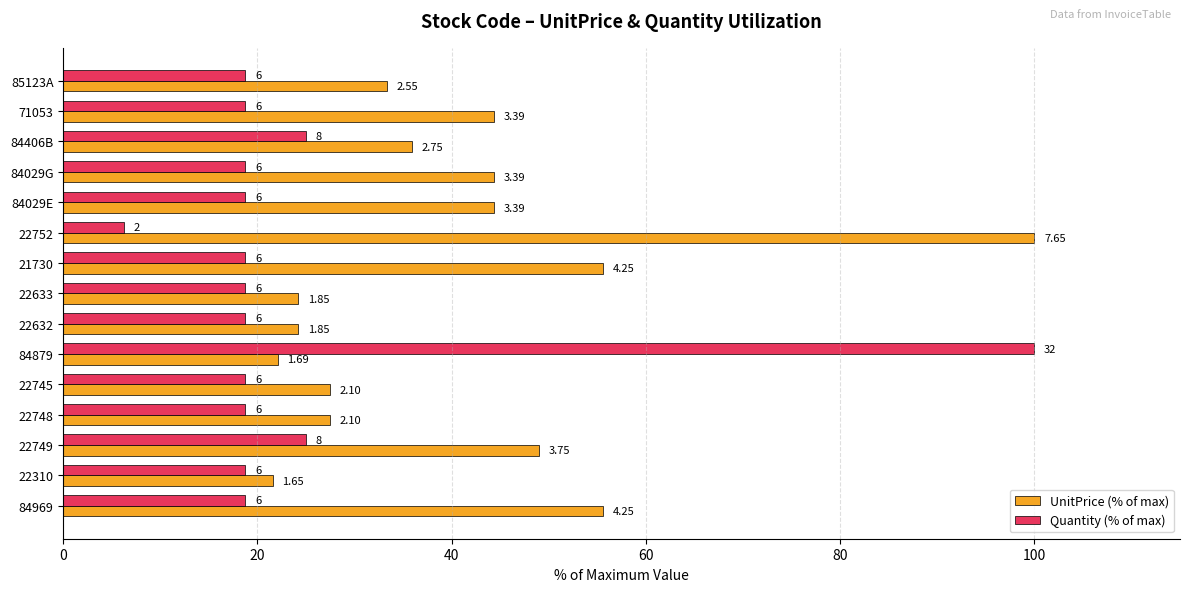

Reading right to left, extract all data points from this chart.

UnitPrice (% of max): 55.6	21.6	49.0	27.5	27.5	22.1	24.2	24.2	55.6	100.0	44.3	44.3	35.9	44.3	33.3
Quantity (% of max): 18.8	18.8	25.0	18.8	18.8	100.0	18.8	18.8	18.8	6.2	18.8	18.8	25.0	18.8	18.8